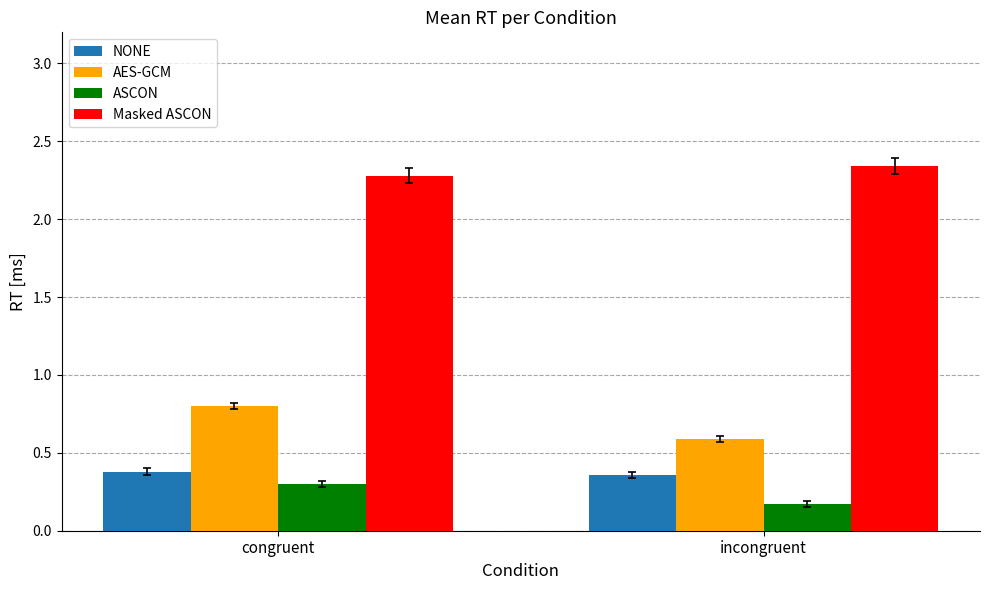

At which category does the chart reach its minimum across all series?

incongruent